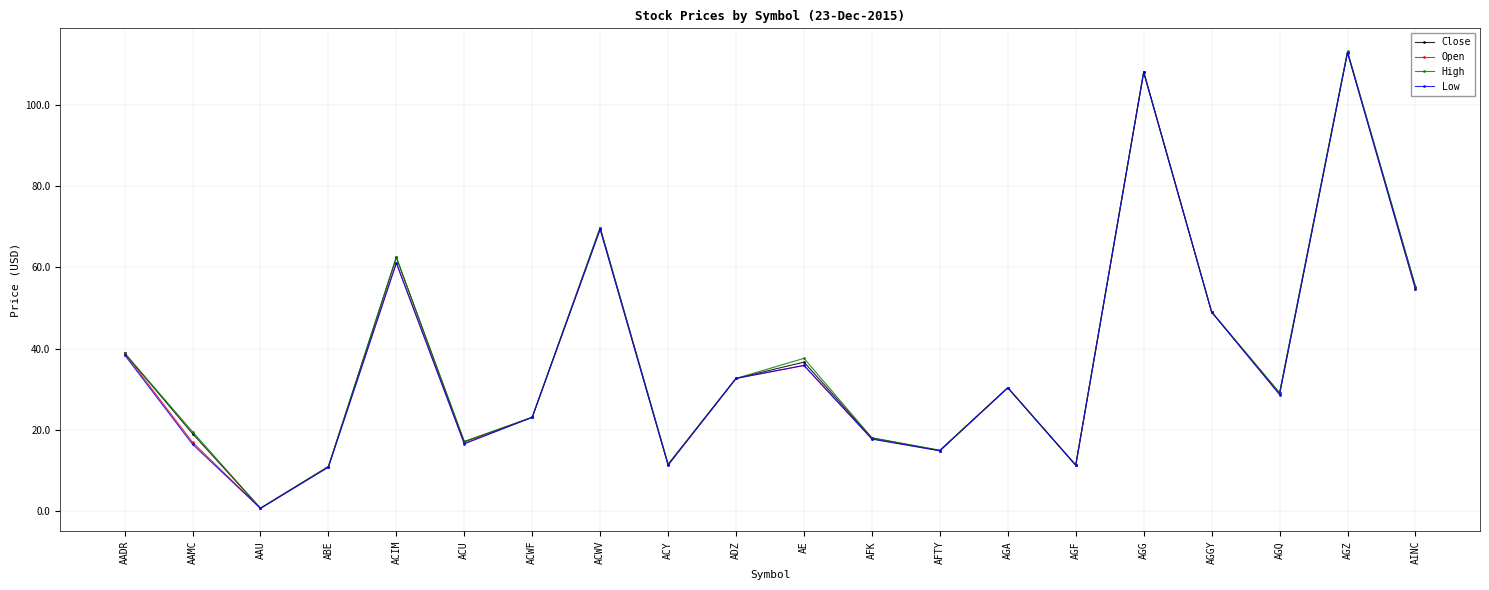

What is the total value across all series at ACWV?

278.3